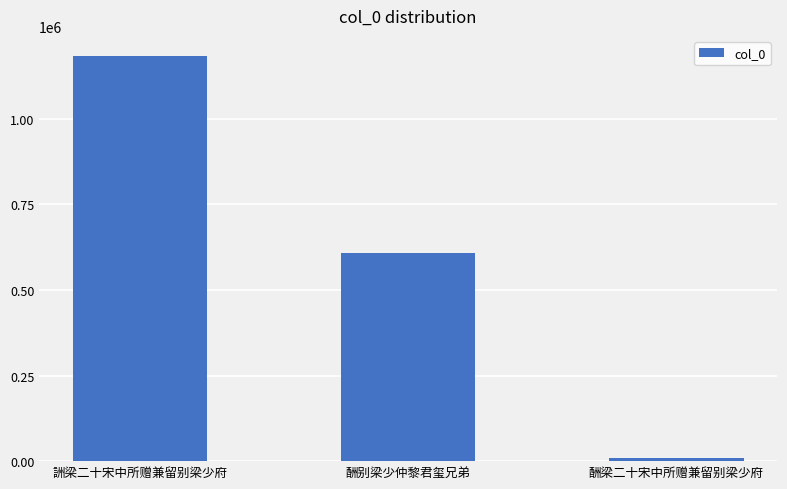

What is the sum of all values?

1801378